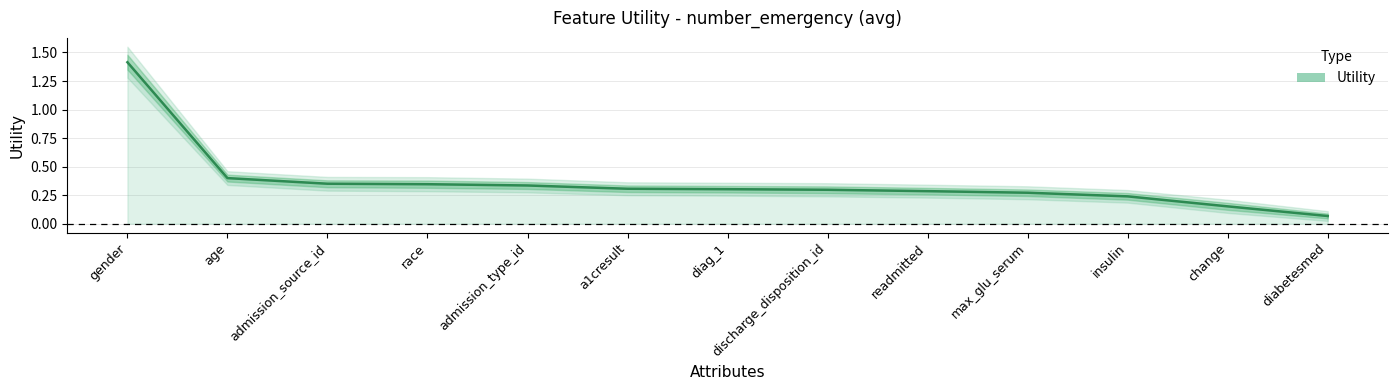

Rank the categories by value from lowest to highest.

diabetesmed, change, insulin, max_glu_serum, readmitted, discharge_disposition_id, diag_1, a1cresult, admission_type_id, race, admission_source_id, age, gender